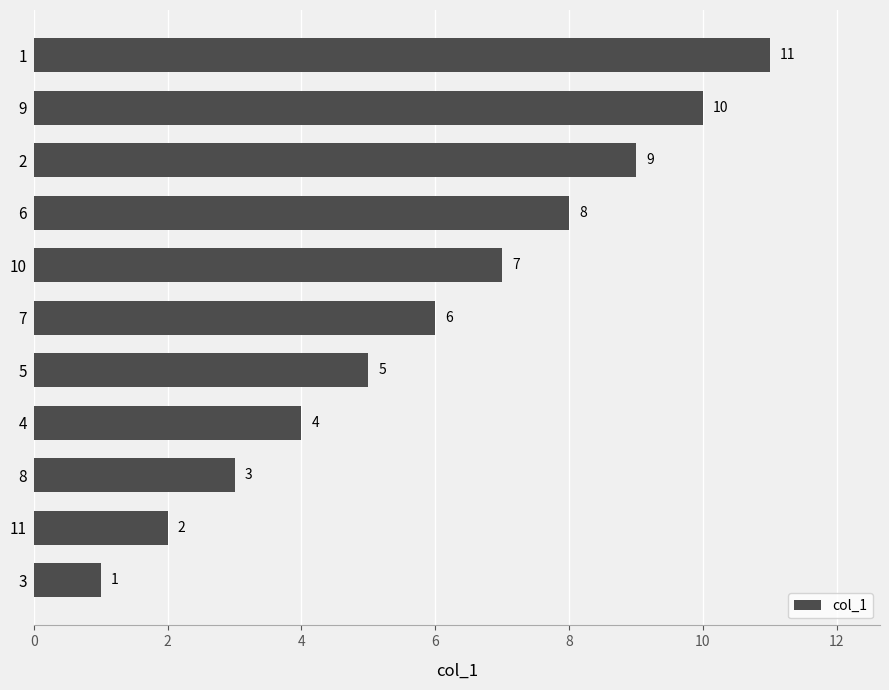

How many data points are less than 6?

5